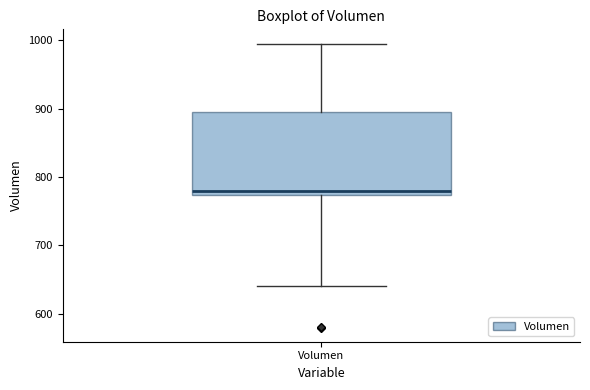

Where is the upper edge of the box for Volumen on the y-axis? The values are not printed on the chart, so give them approximately, as read against the axis.

890